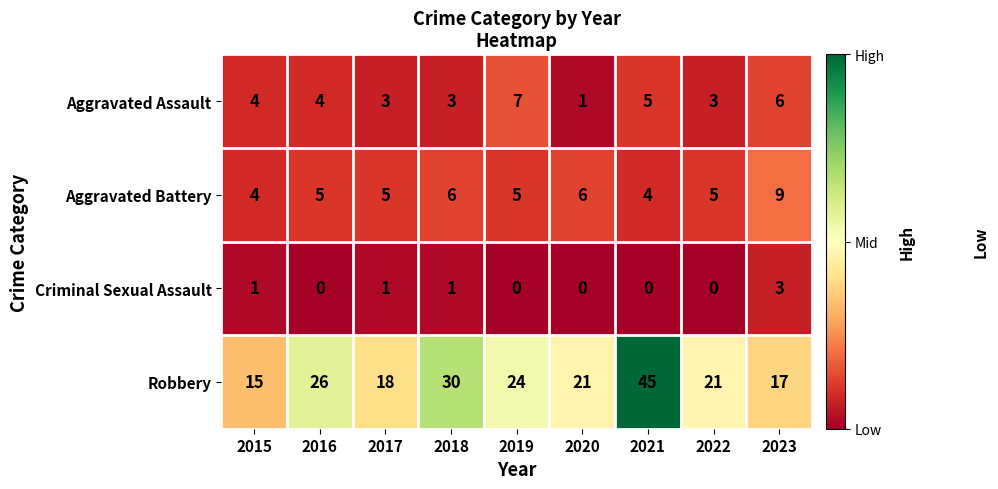

How many Aggravated Assault values are between 3 and 5?

6